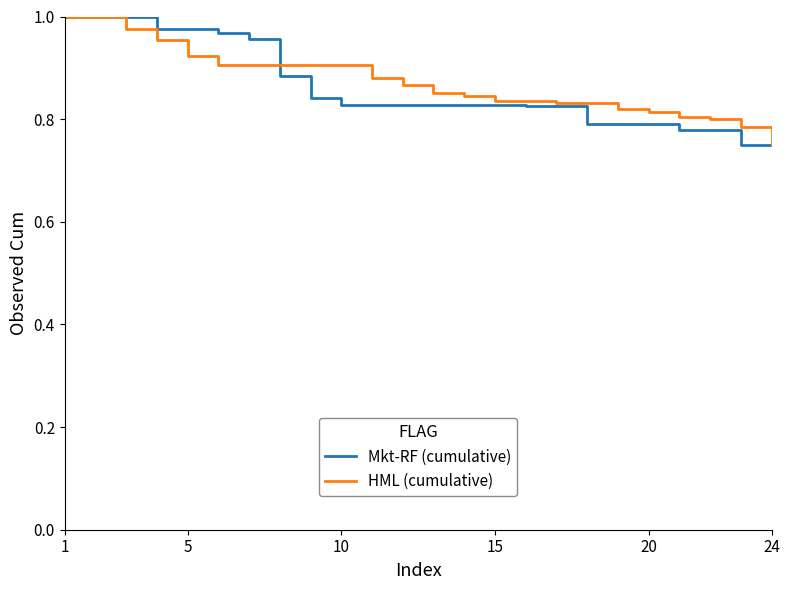

What is the maximum value shown in the chart?

1.0